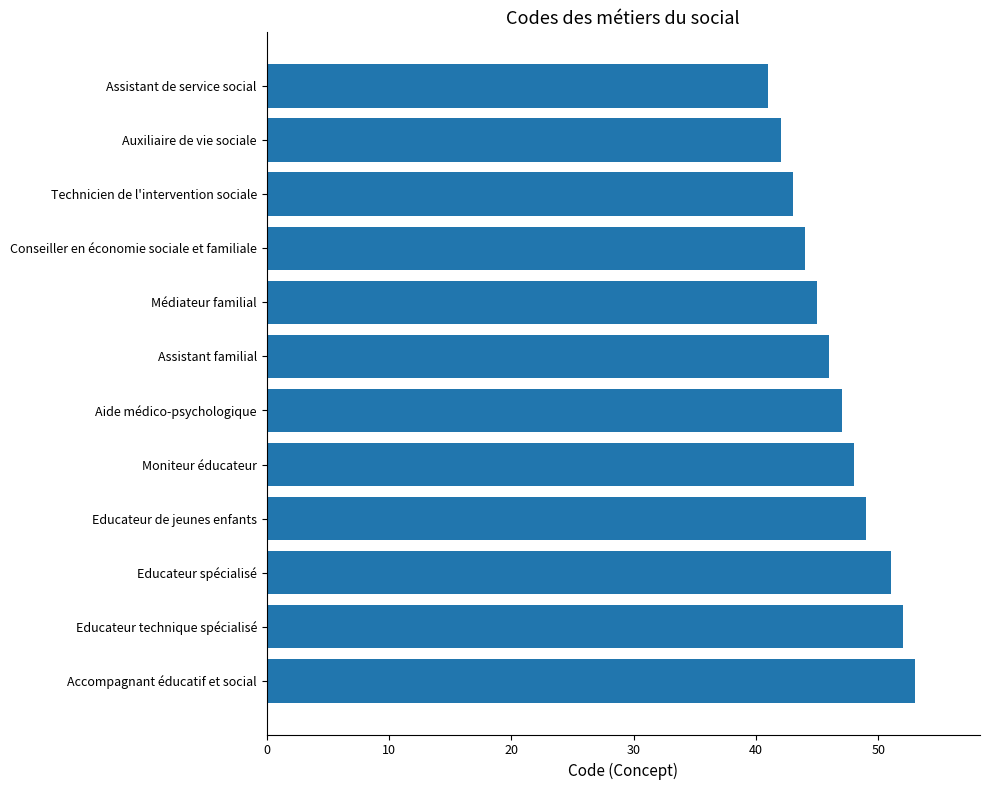

Reading top to bottom, what are all the values shown in this chart?

41	42	43	44	45	46	47	48	49	51	52	53